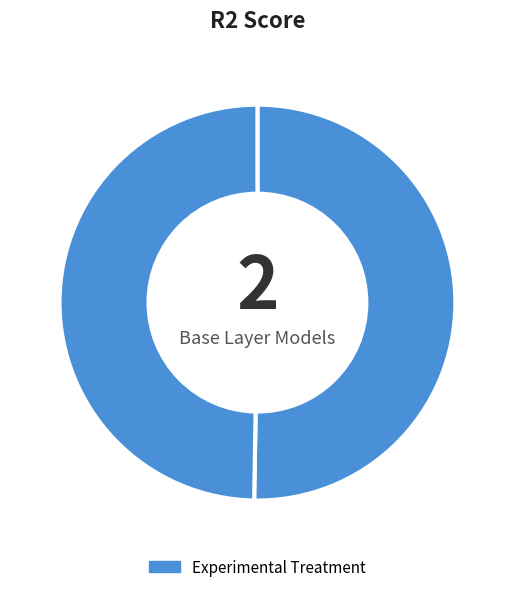

Count the number of slices in the pie.

2